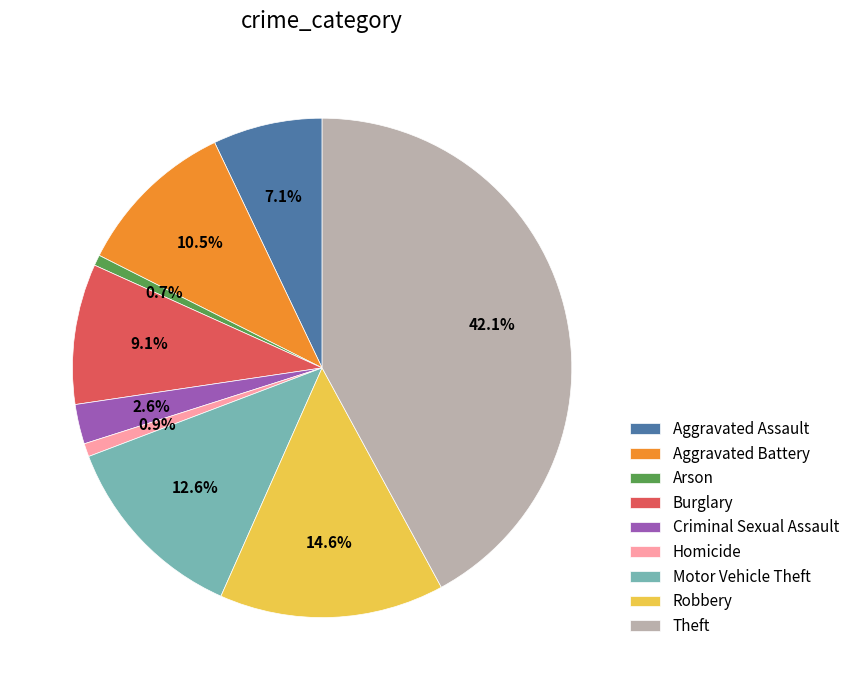

What percentage is NOT represented by Homicide?

99.1%